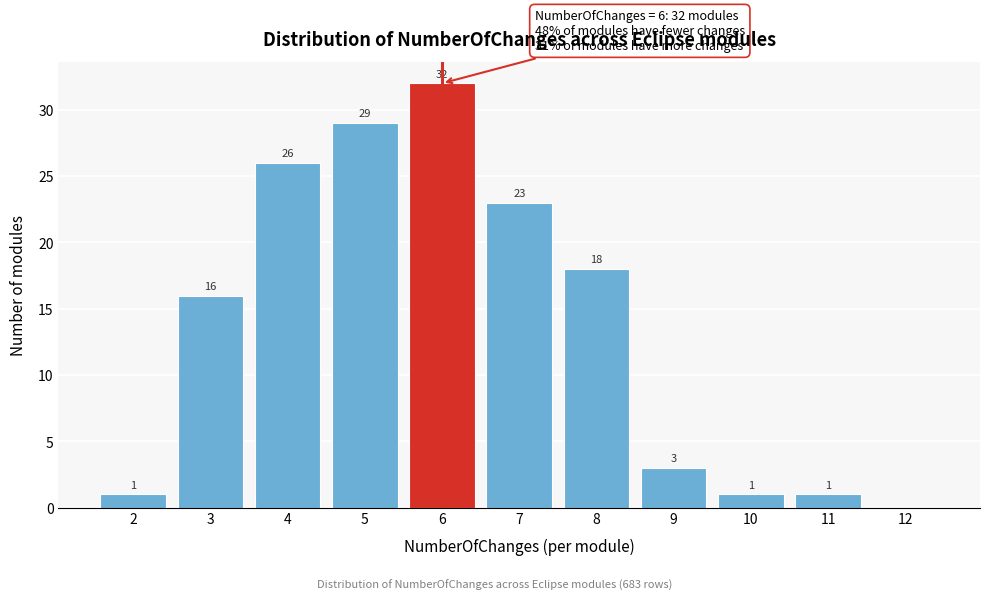

Reading left to right, what are all the values shown in this chart?

2=1	3=16	4=26	5=29	6=32	7=23	8=18	9=3	10=1	11=1	12=0